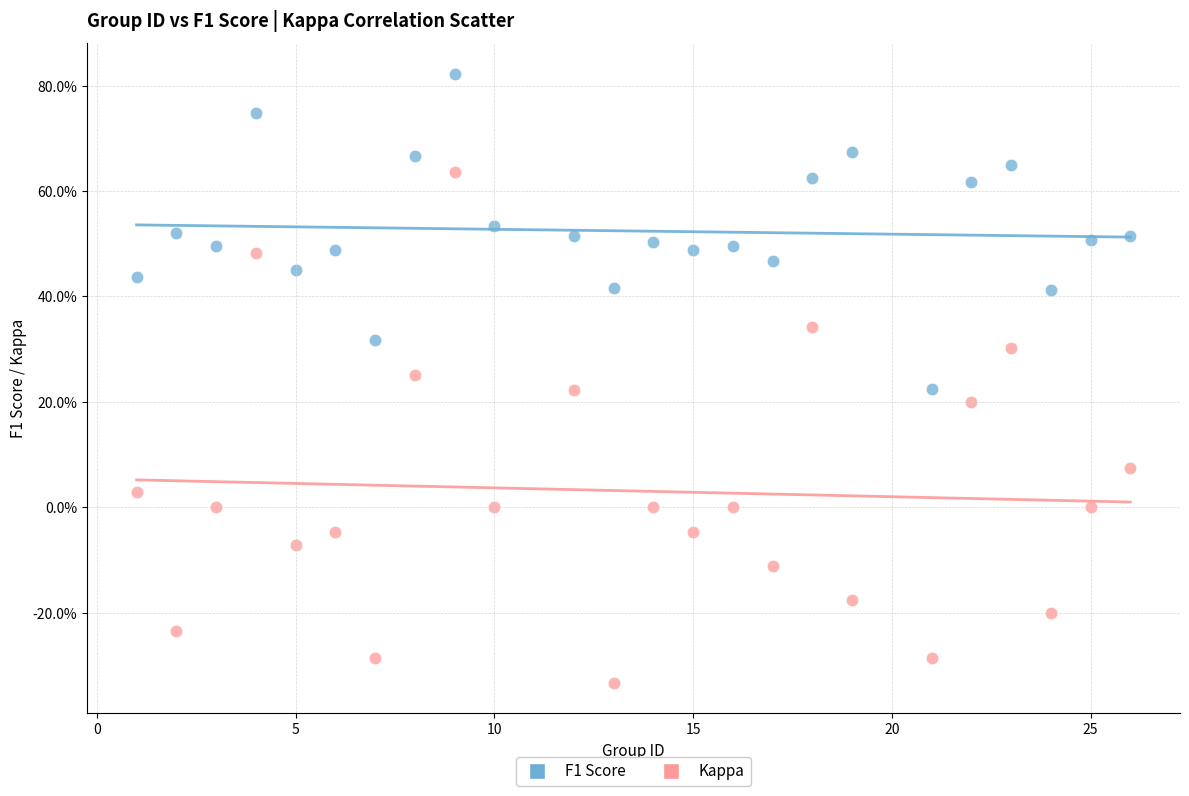

Which series has the largest Y range (max minus min)?

Kappa